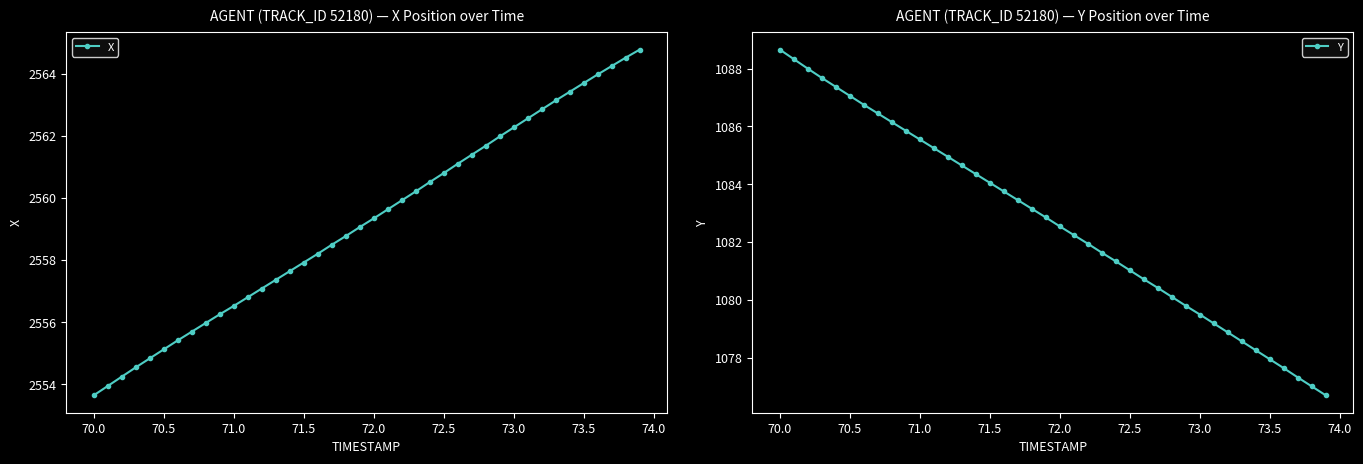

How many lines are shown in the chart?

2